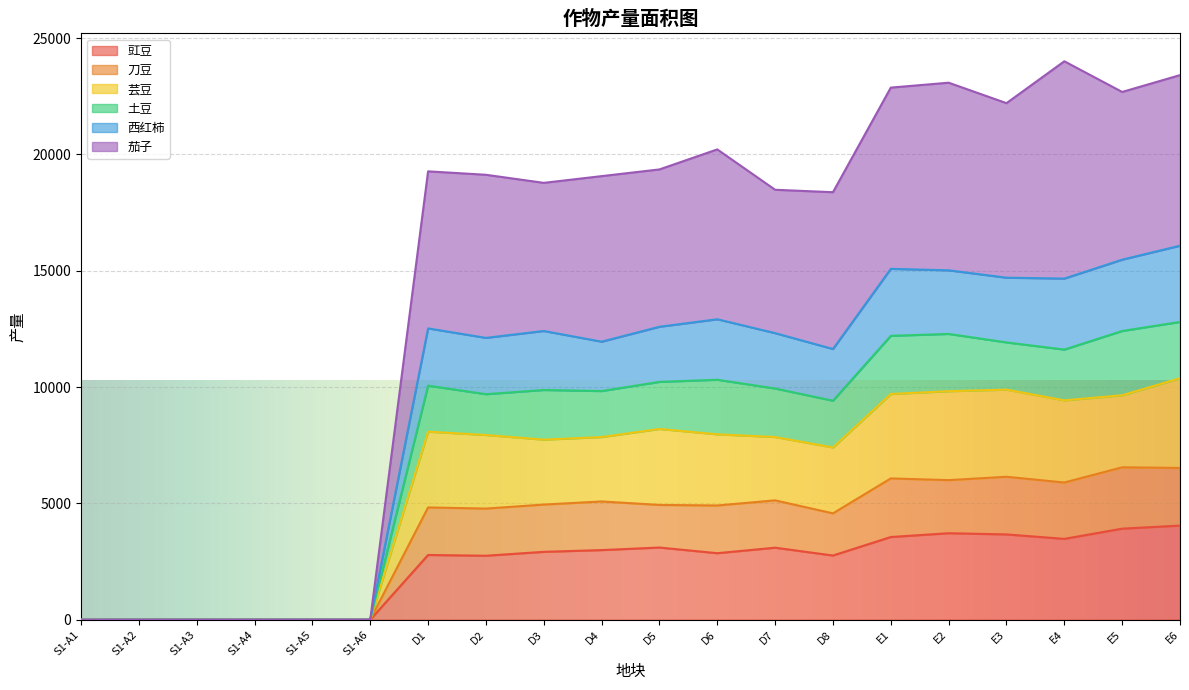

What is the total value across all series at D8?

18373.6